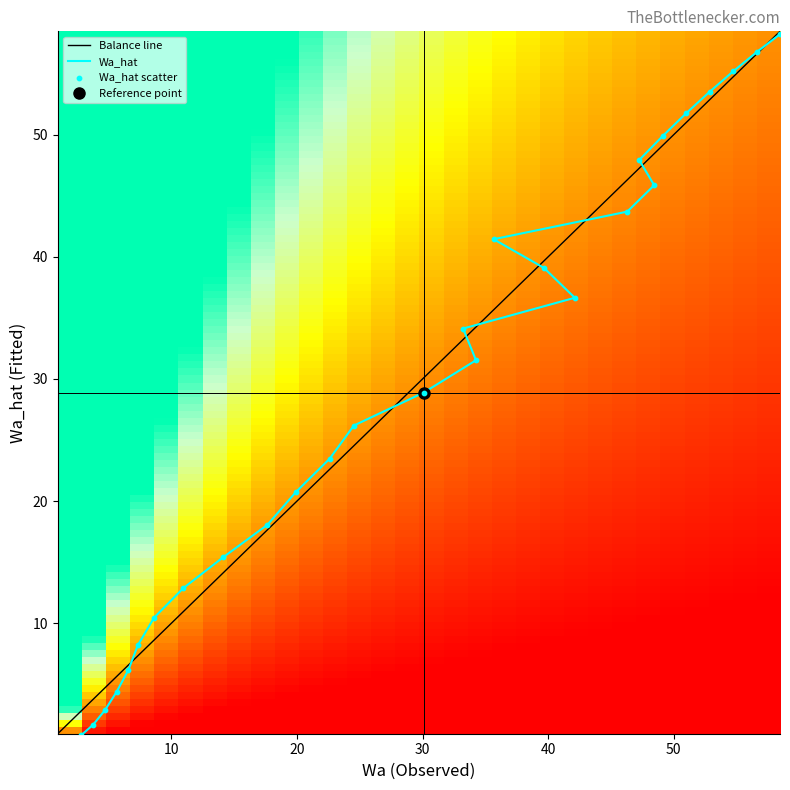

What is the sum of the Wa values at 24 and 26?

99.7